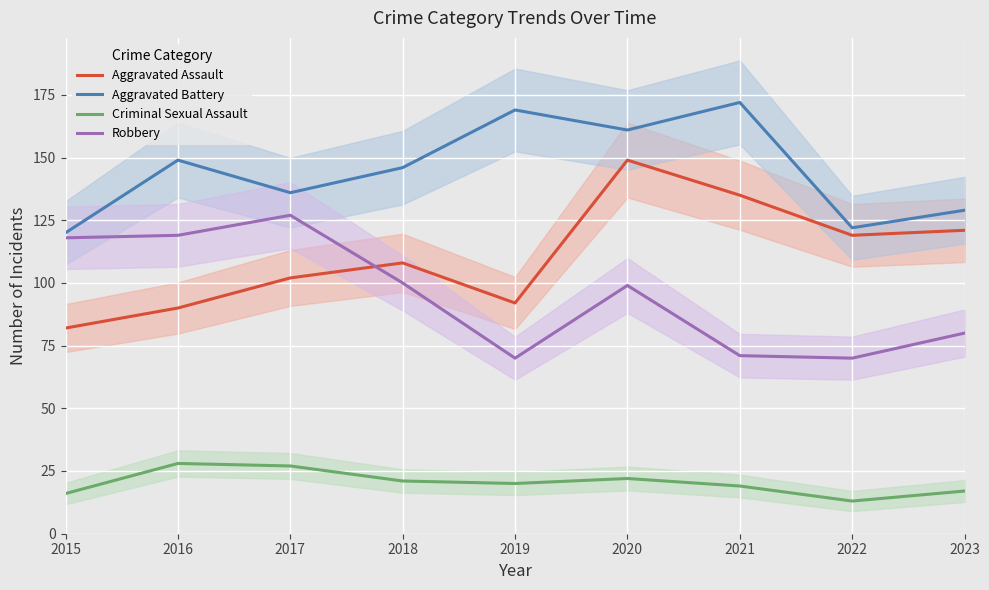

What are all the series names shown in the legend?

Aggravated Assault, Aggravated Battery, Criminal Sexual Assault, Robbery